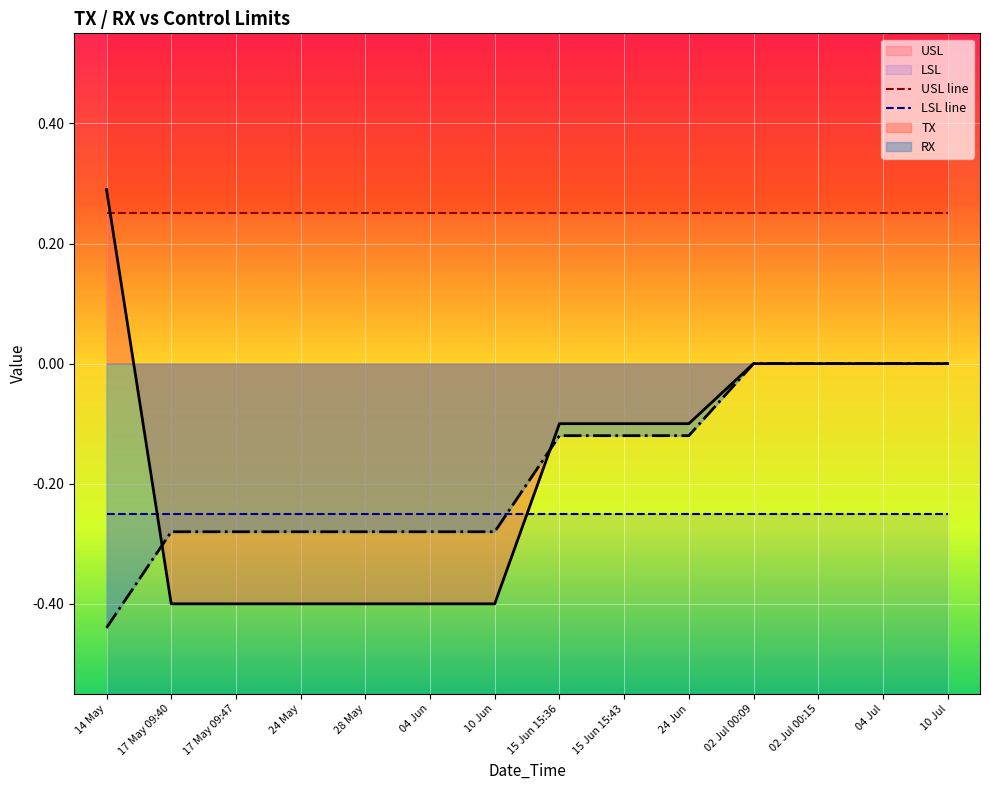

Where is LSL line nearest to the value 0?

14 May